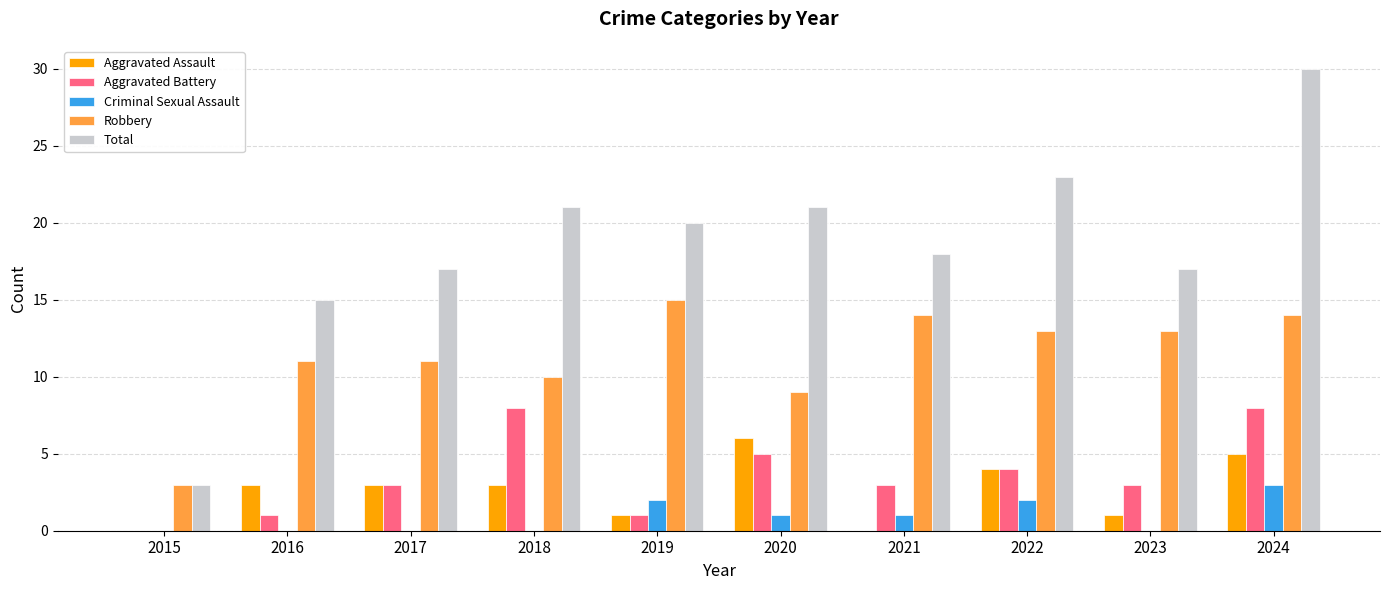

Count the Aggravated Battery values in the range 1 to 5.

7